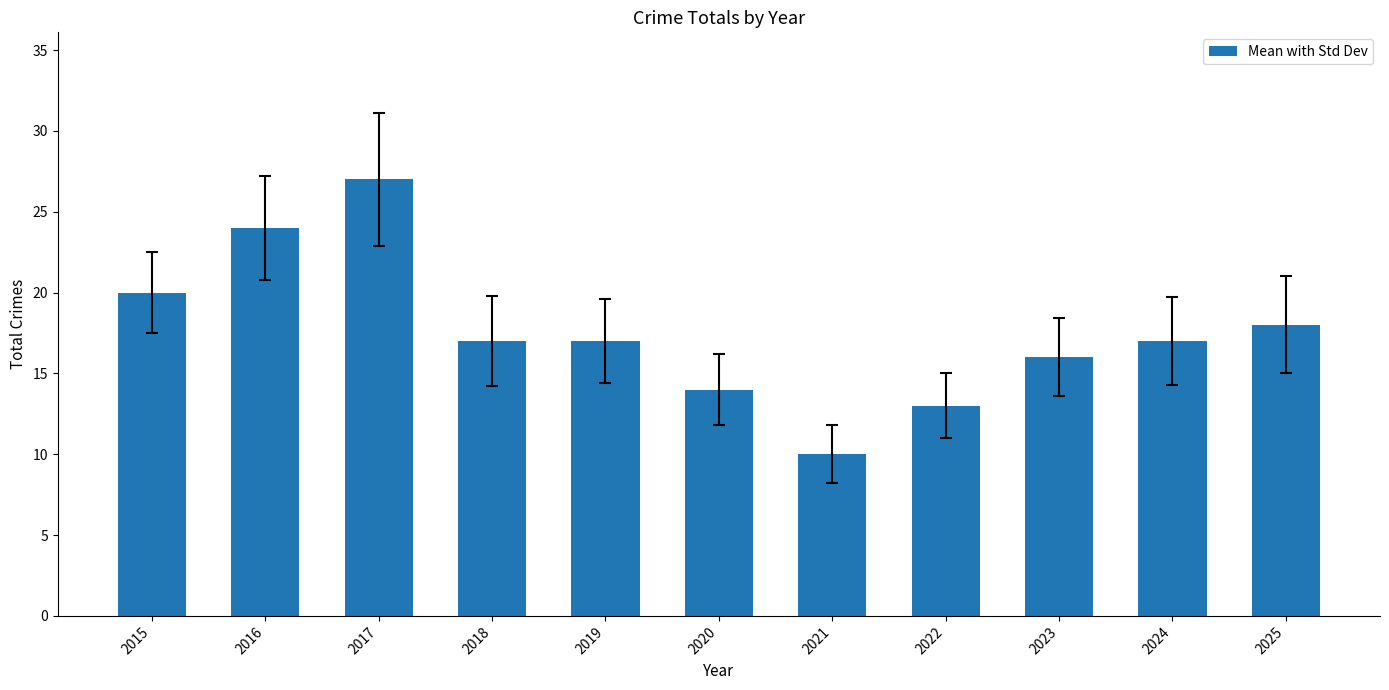

Reading right to left, what are all the values shown in this chart?

18	17	16	13	10	14	17	17	27	24	20